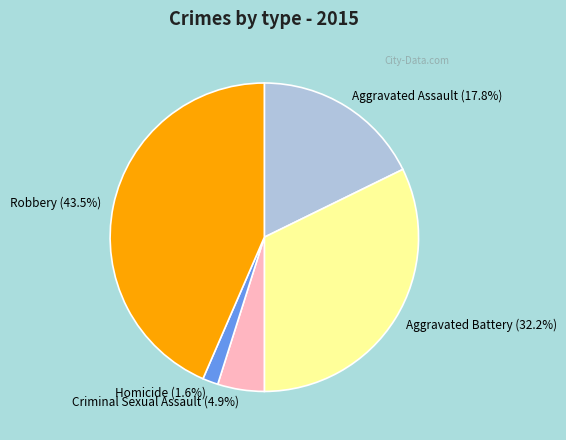

What portion of the pie excludes Aggravated Battery?

67.8%